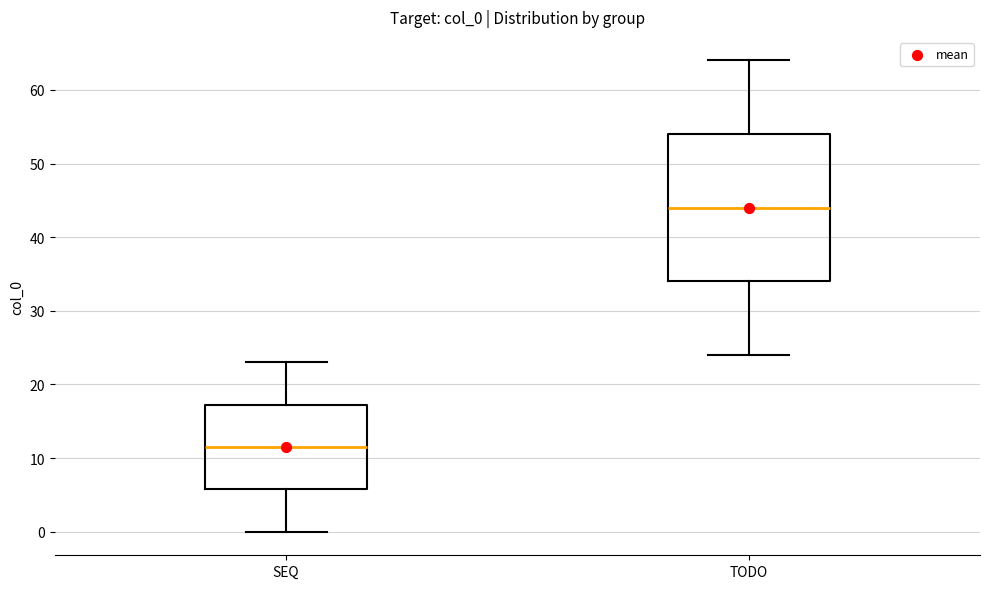

Reading left to right, transcribe this box plot: for each box, give where its median line is, the range the box spans, and where its two whiskers end, as read against the y-axis. The values are not printed on the chart, so give them approximately, as read against the axis.

SEQ: median 12, box 6 to 17, whiskers 0 to 23
TODO: median 44, box 34 to 54, whiskers 24 to 64